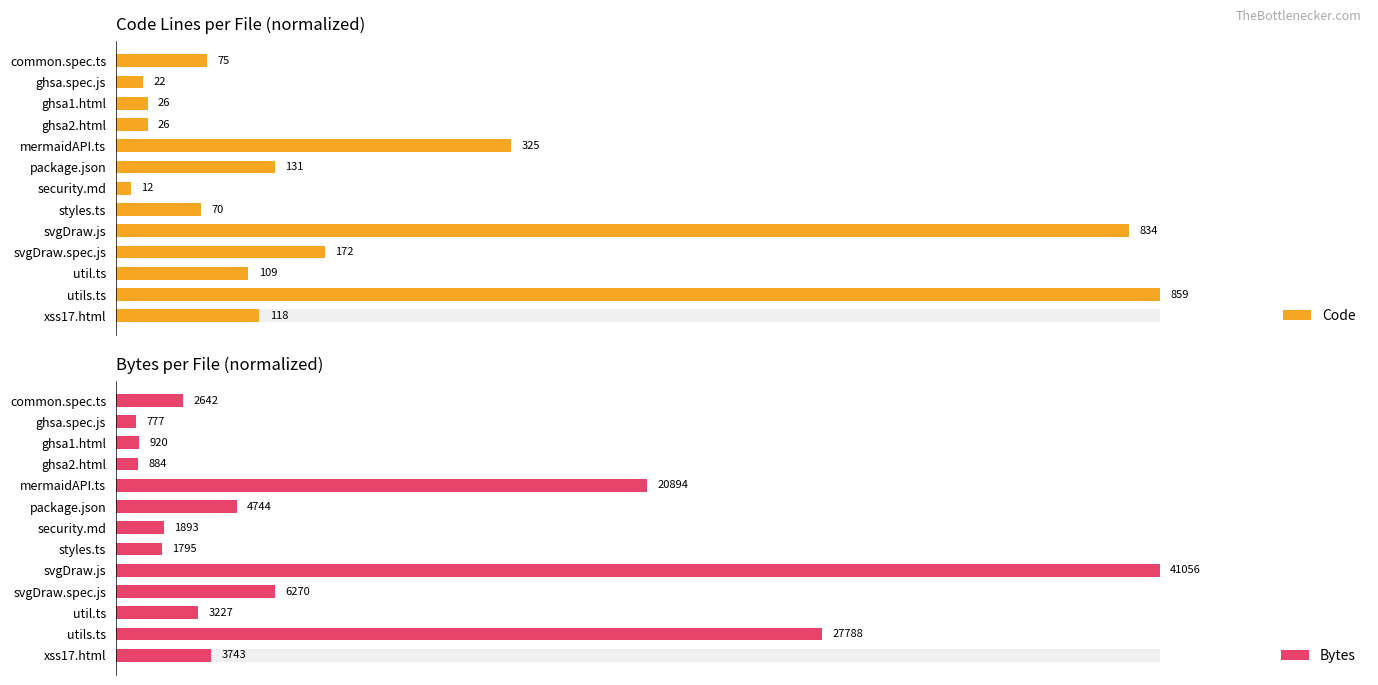

Does the chart contain any negative values?

No